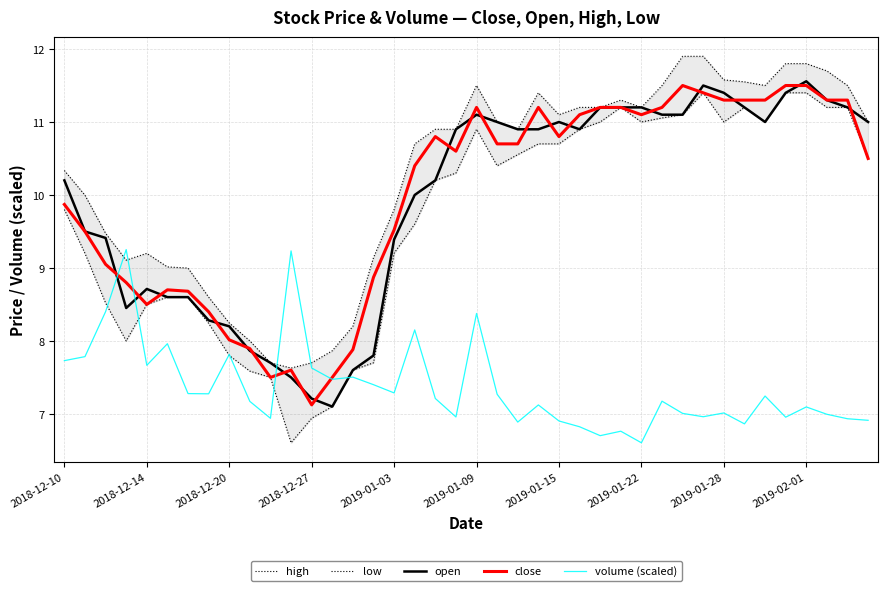

What is the maximum value shown in the chart?

11.9